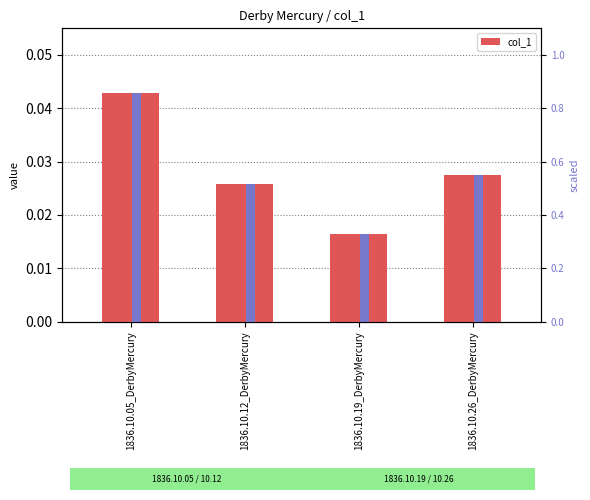

At how many categories does at least one series exceed 0?

4